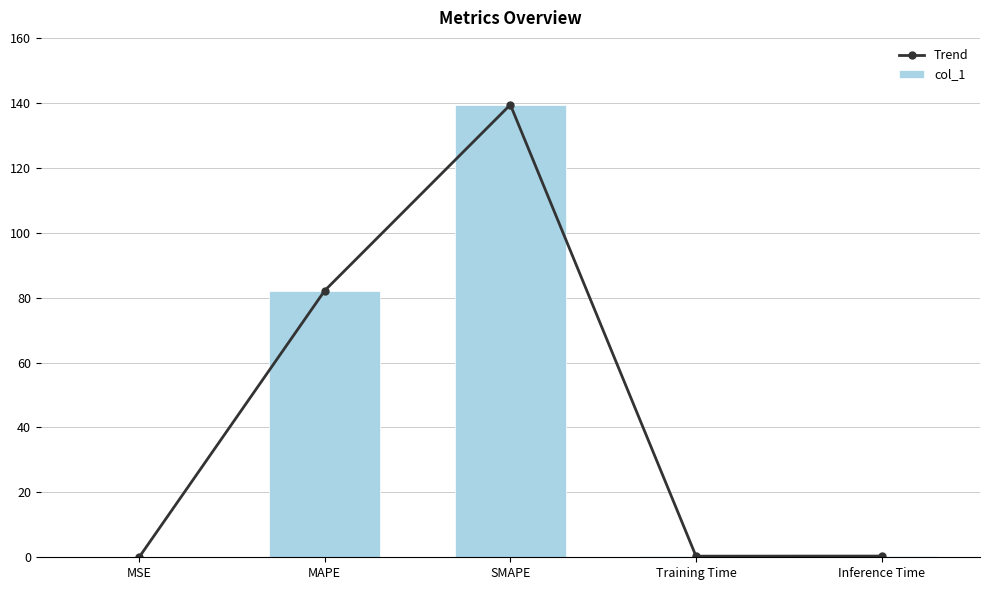

What is the label of the 3rd bar from the left?

SMAPE